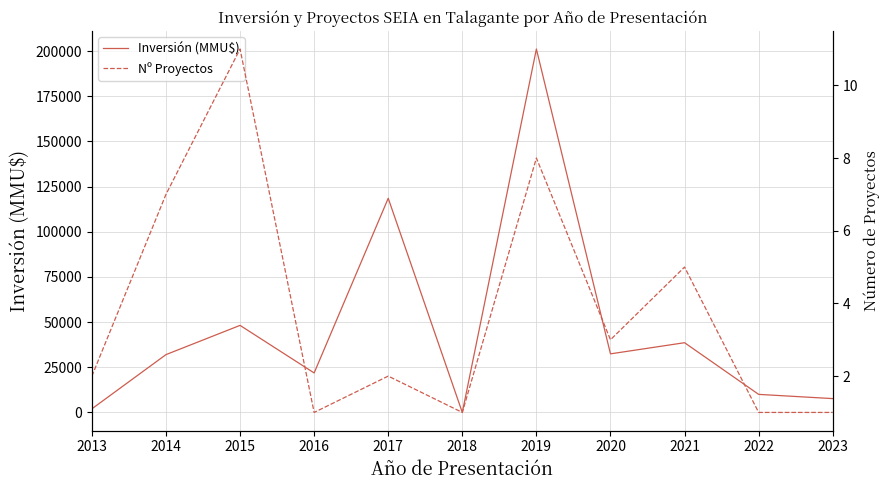

What is the greatest value displayed?

201136